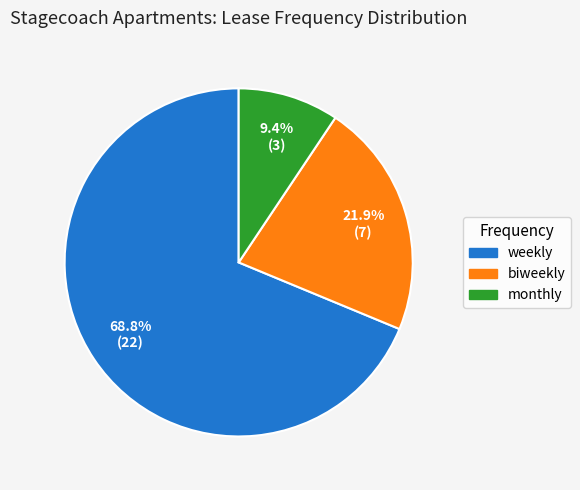

Count the number of slices in the pie.

3